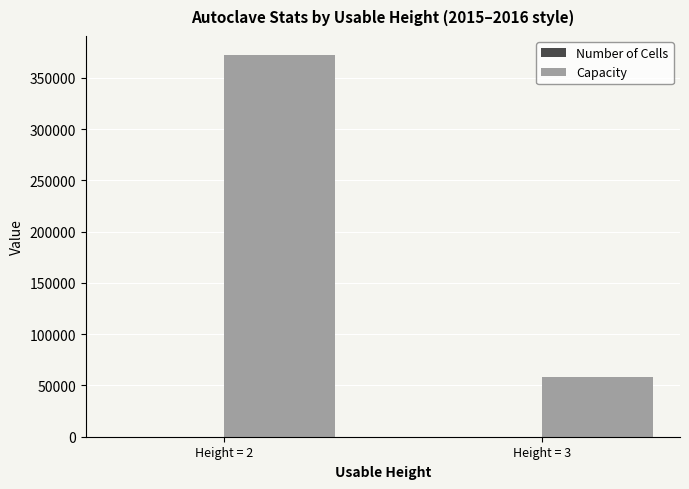

What is the sum of the Capacity values at Height = 3 and Height = 2?

430711